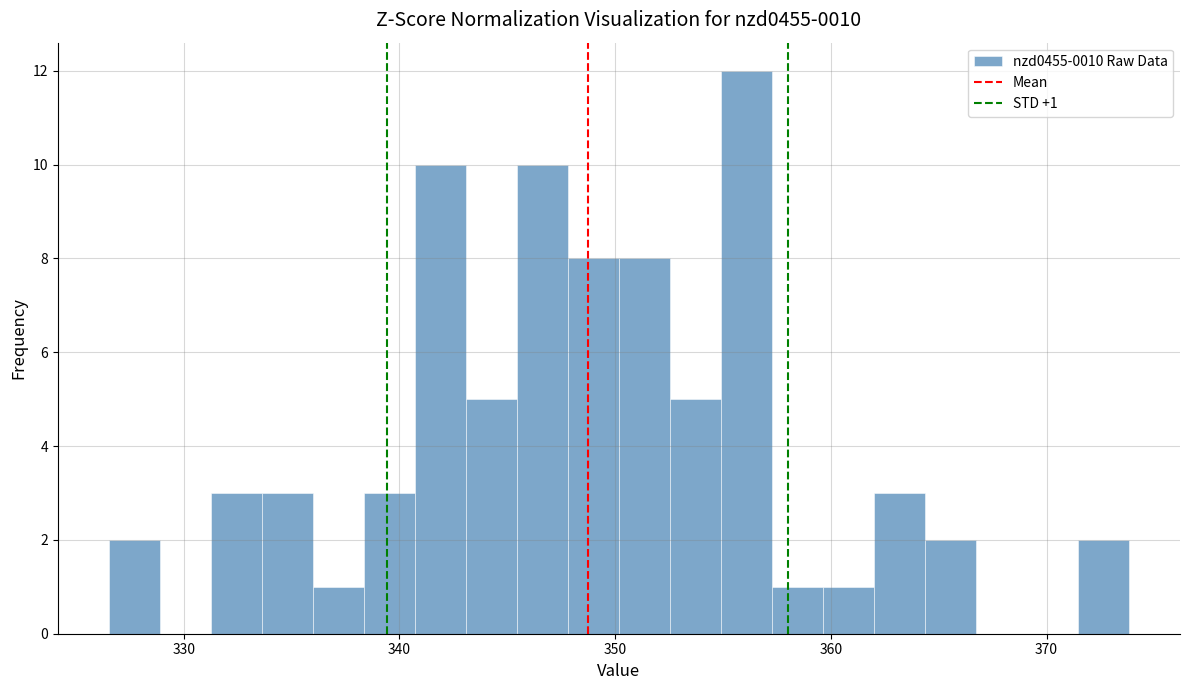

Read against the x-axis, roughly where is the centre of the tallest bar?

356